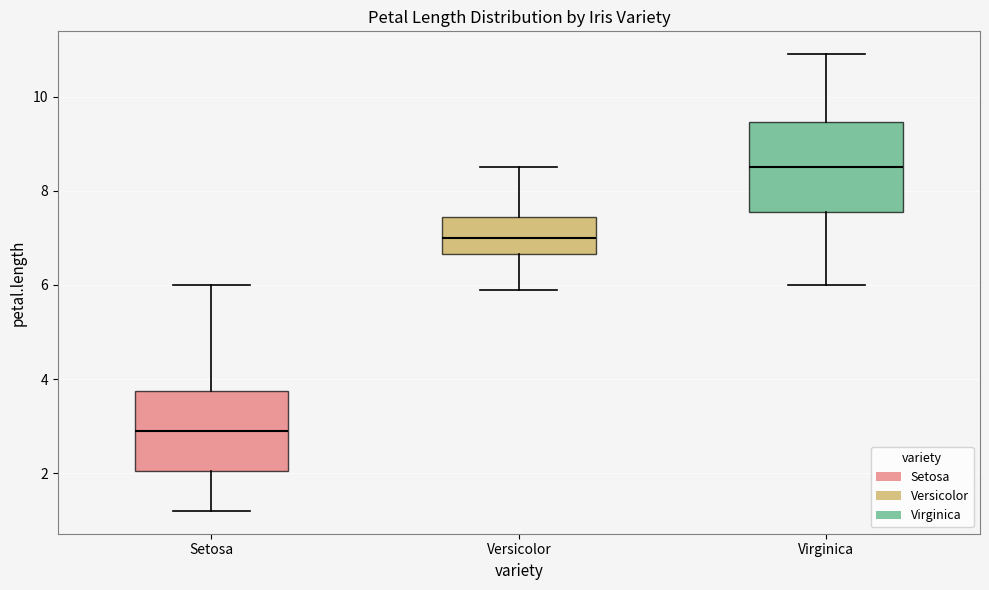

Where does the median line of the box for Setosa sit on the y-axis? The values are not printed on the chart, so give them approximately, as read against the axis.

3.0